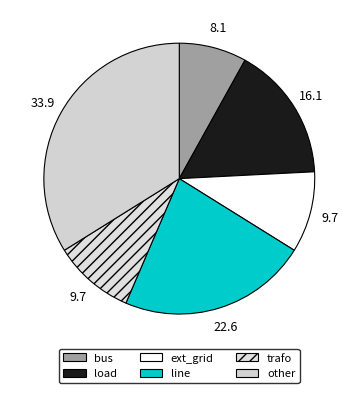

Count the number of slices in the pie.

6